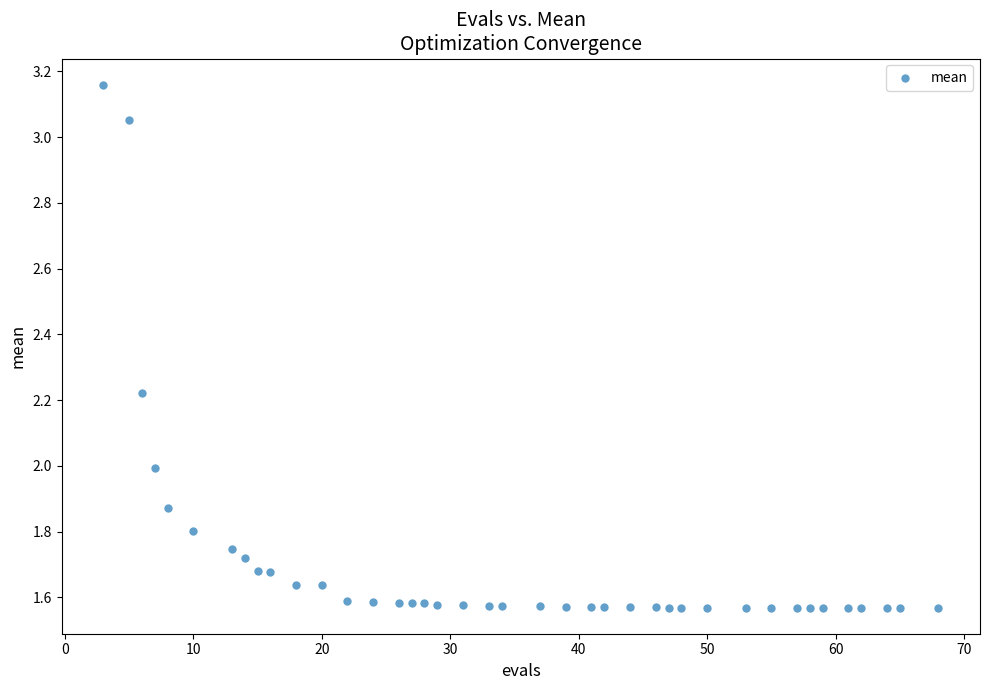

What is the range of X values (max minus min)?

65.0